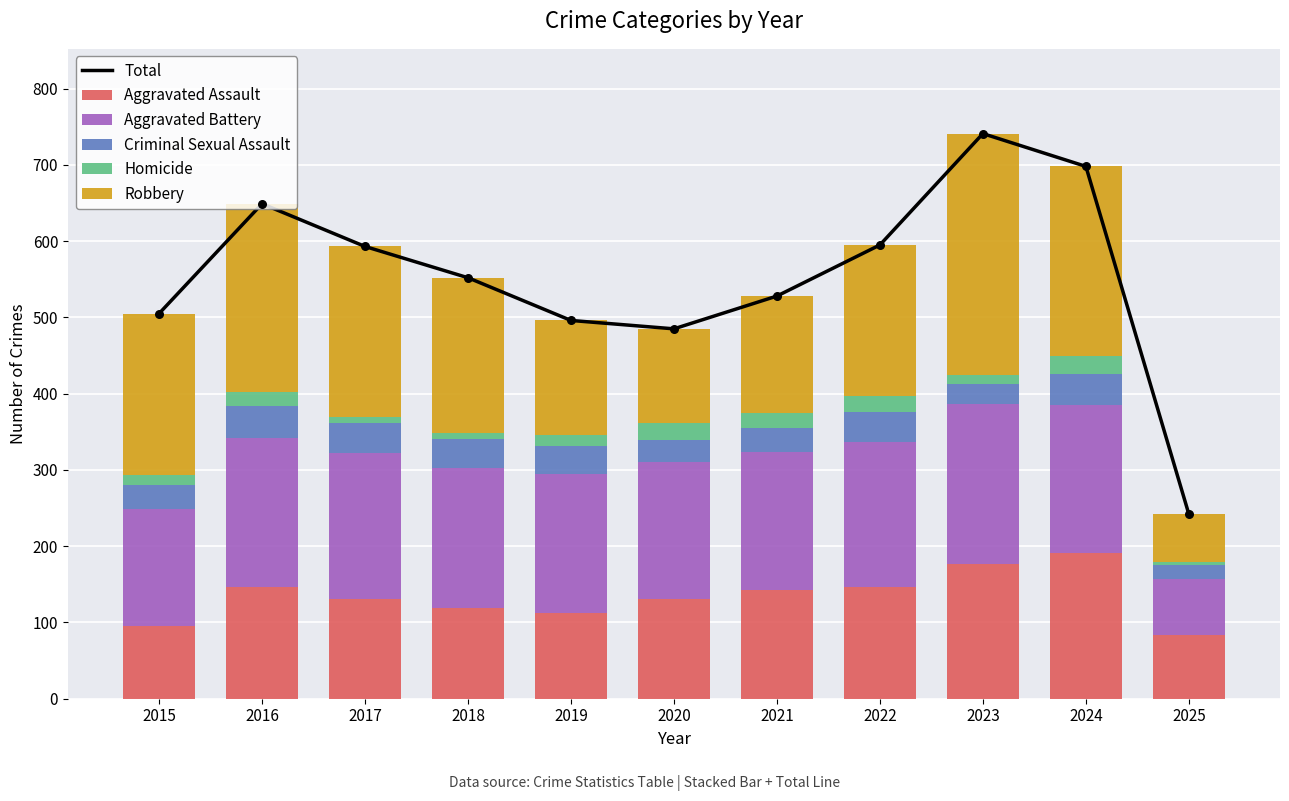

At which category is the sum across all series the highest?

2023